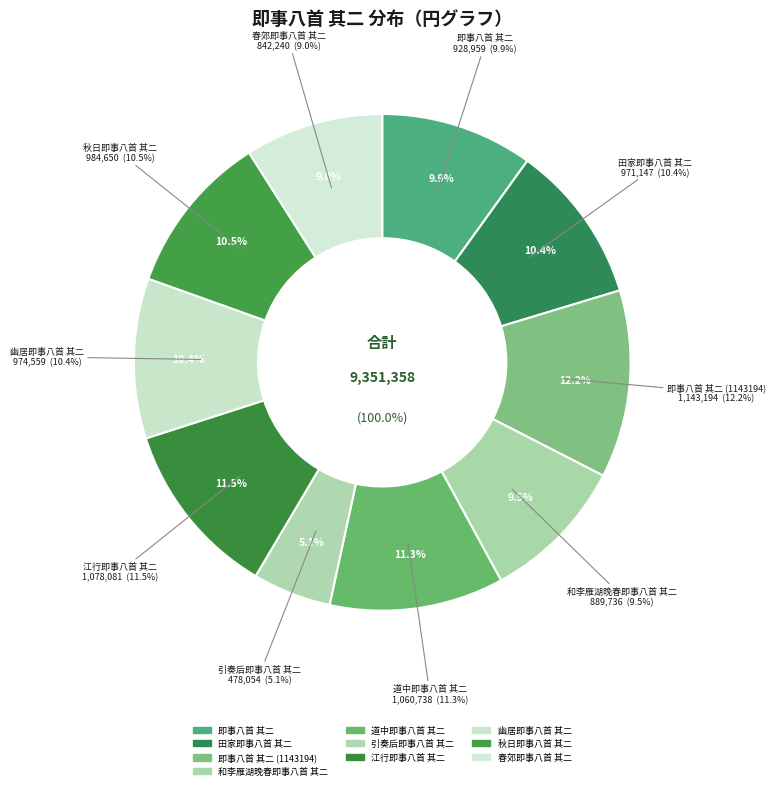

What is the largest slice in the pie chart?

即事八首 其二 (1143194)